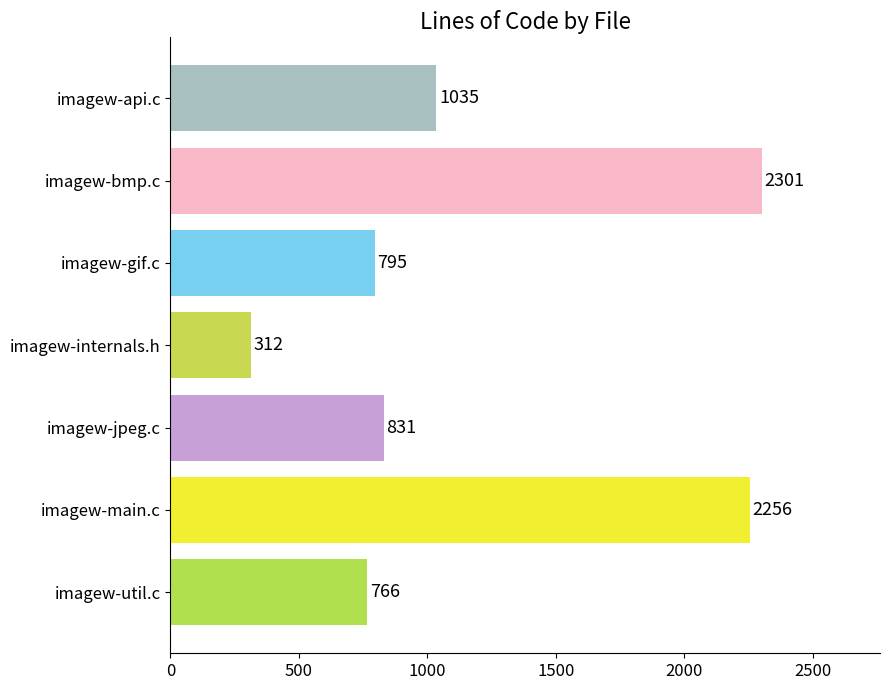

The value at imagew-gif.c is 1062. True or false?

False